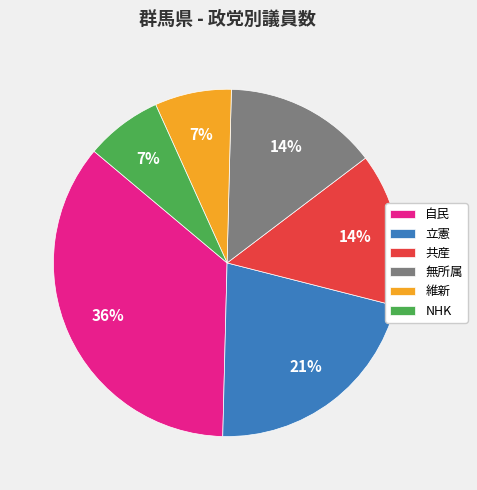

Which category has the biggest portion of the pie?

自民